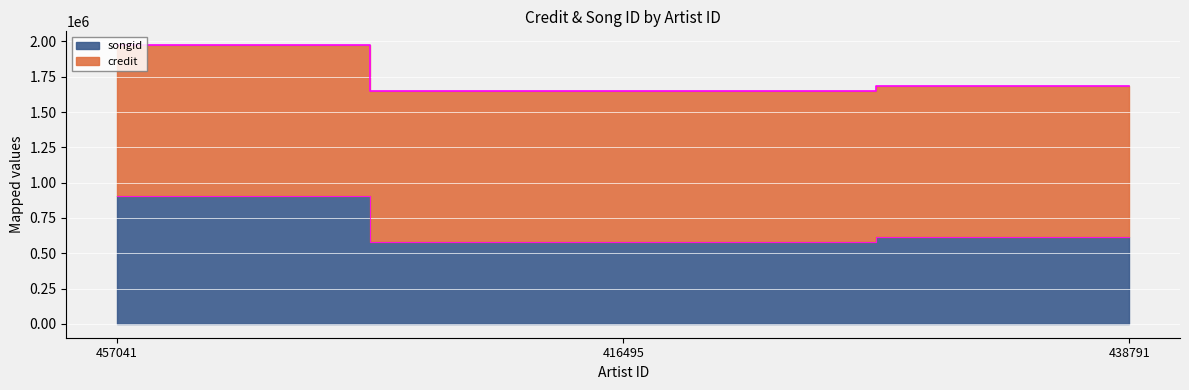

What is the value of the 1st point from the left?

904367